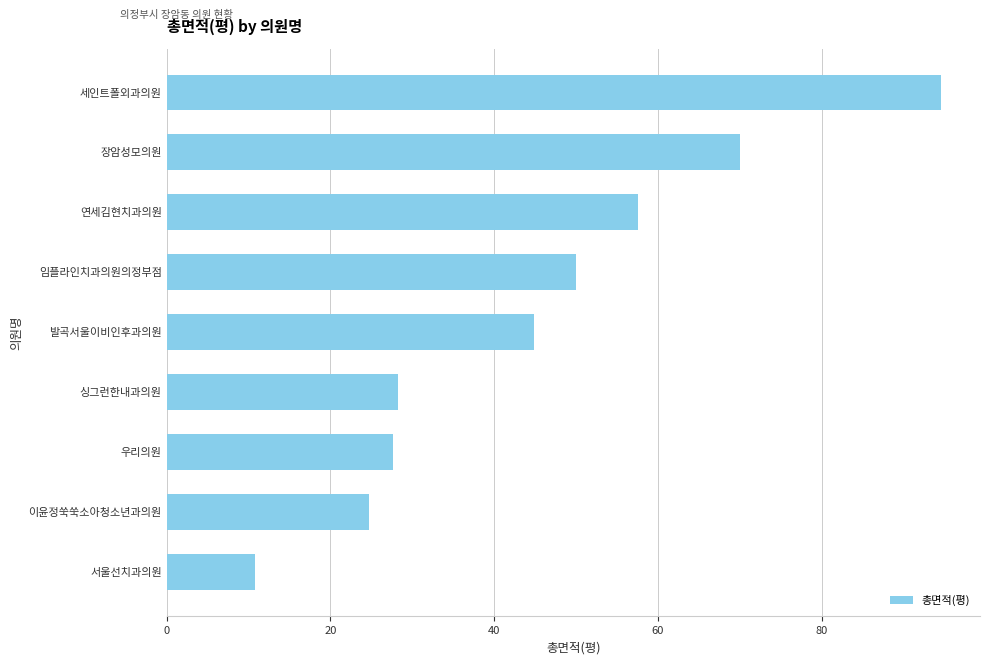

Reading top to bottom, what are all the values shown in this chart?

94.6	70.0	57.6	49.9	44.8	28.3	27.6	24.7	10.7